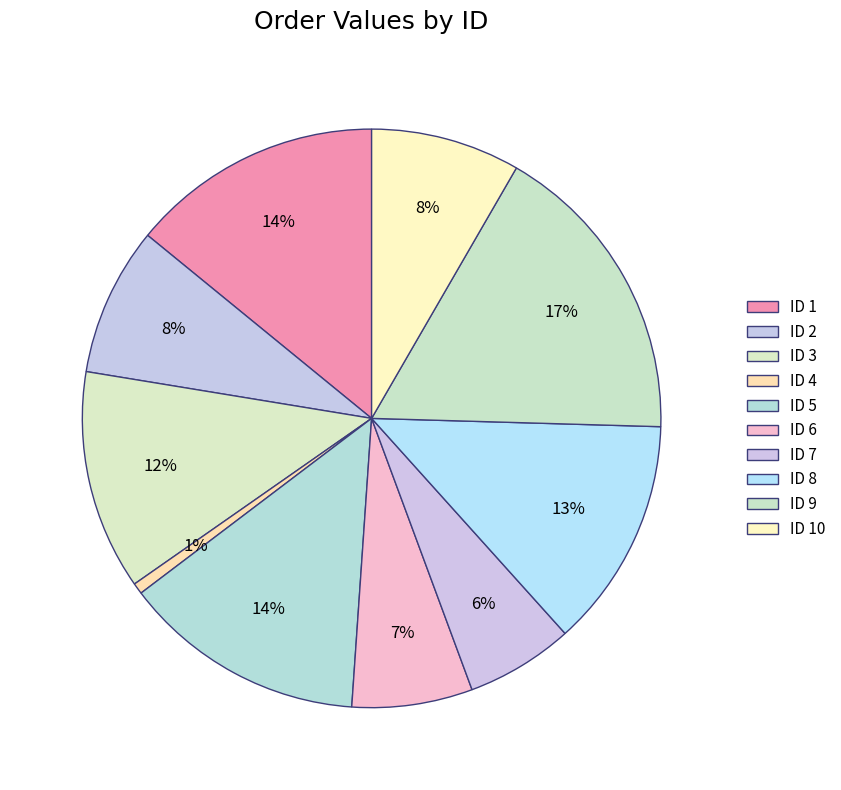

How many slices are in this pie chart?

10